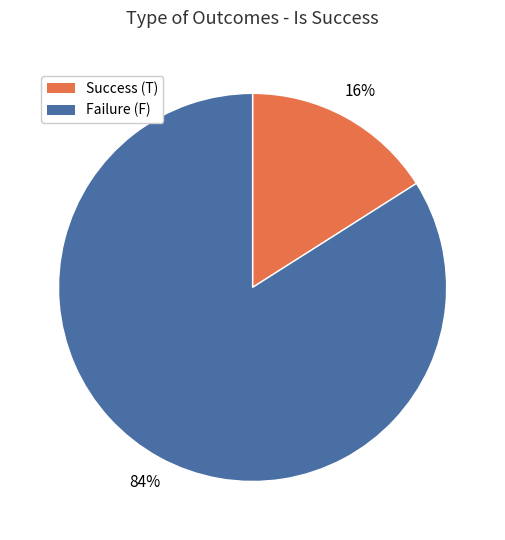

To the nearest percent, what is the difference between the largest and smallest slice percentages?

68%